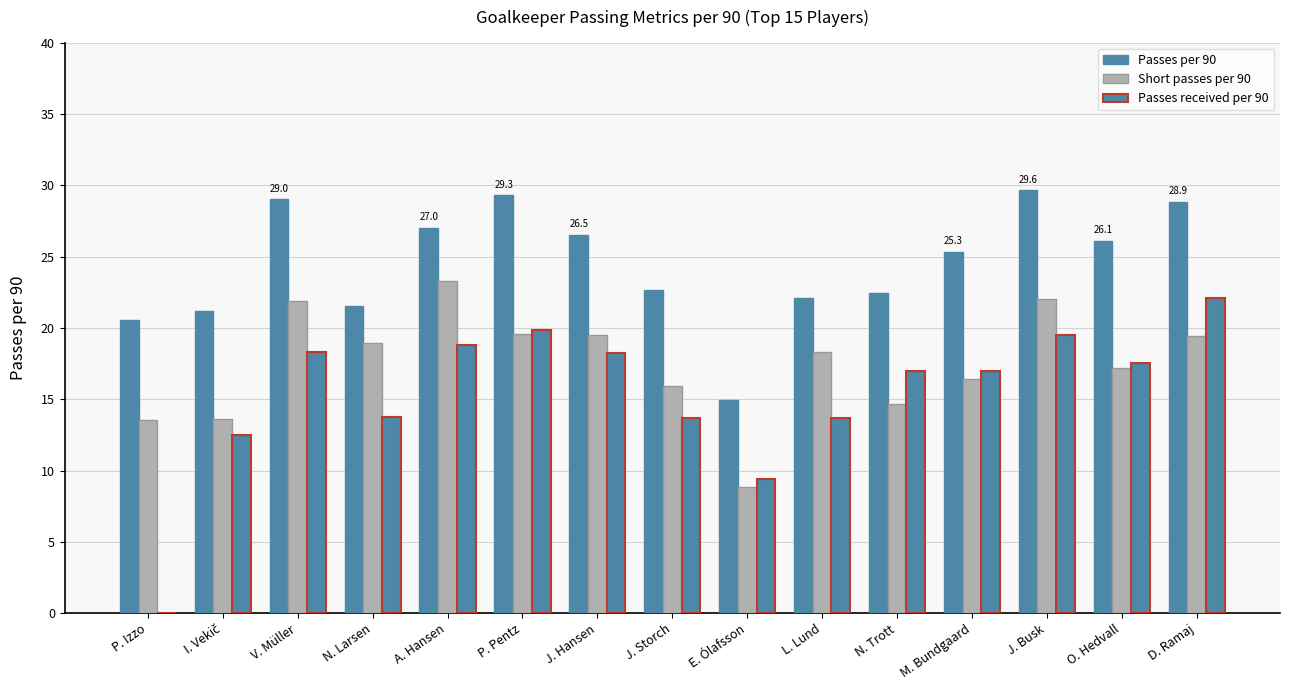

List the series in order of their peak value, lowest first.

Passes received per 90, Short passes per 90, Passes per 90